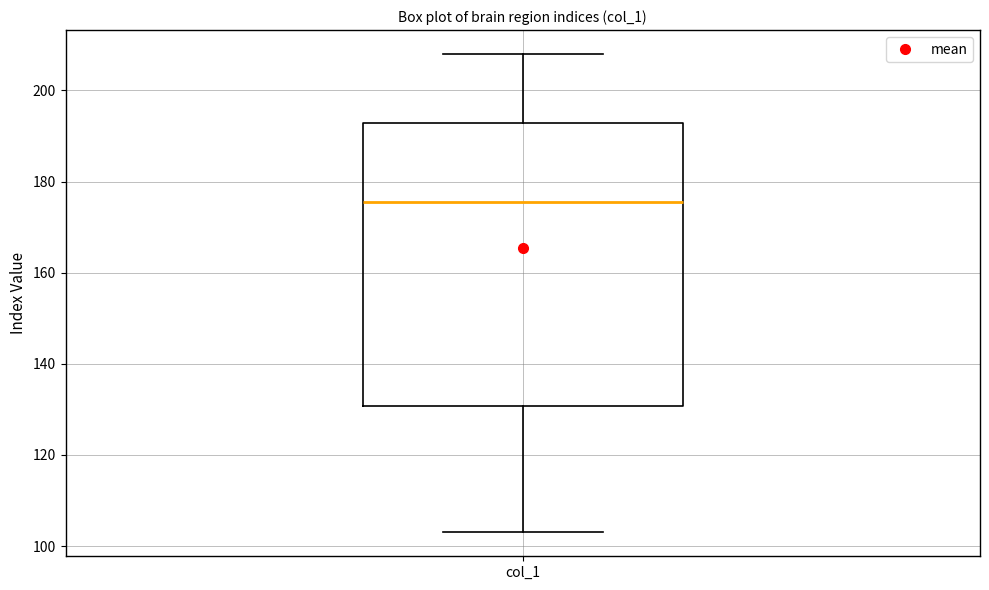

Where does the lower whisker of the box for col_1 end on the y-axis? The values are not printed on the chart, so give them approximately, as read against the axis.

104